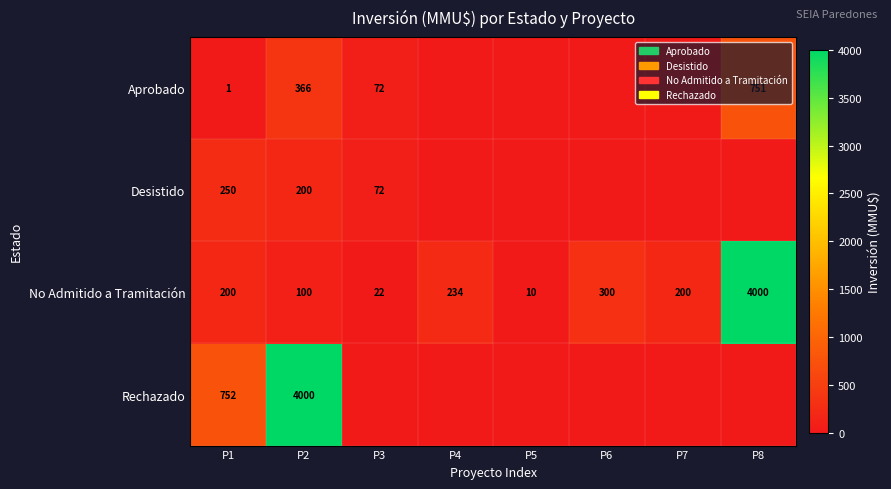

What is the difference between the No Admitido a Tramitación values at P5 and P2?

90